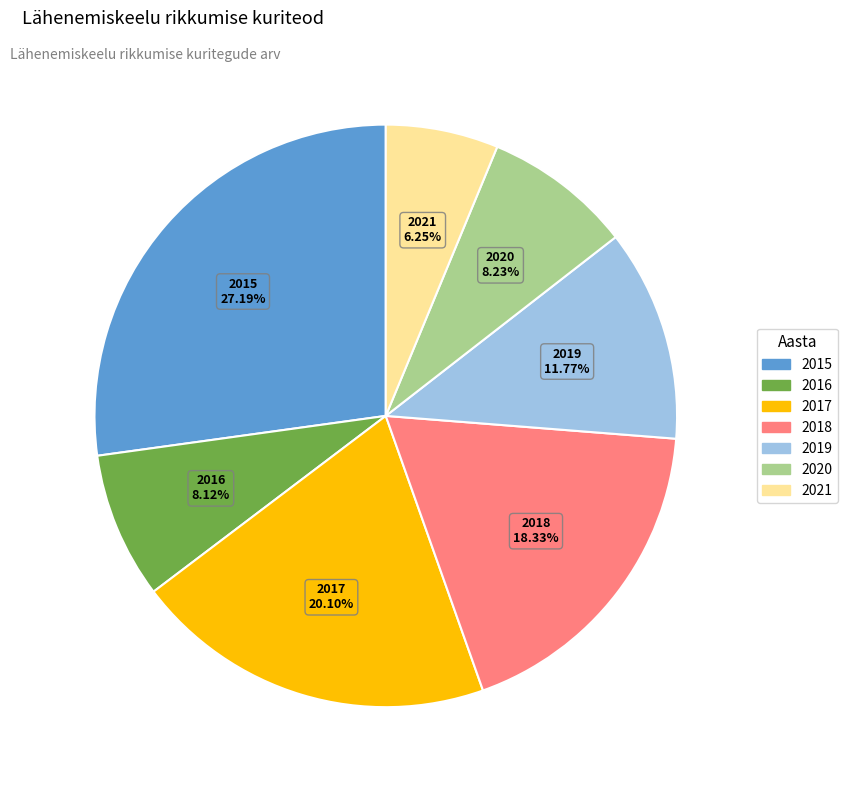

Count the number of slices in the pie.

7